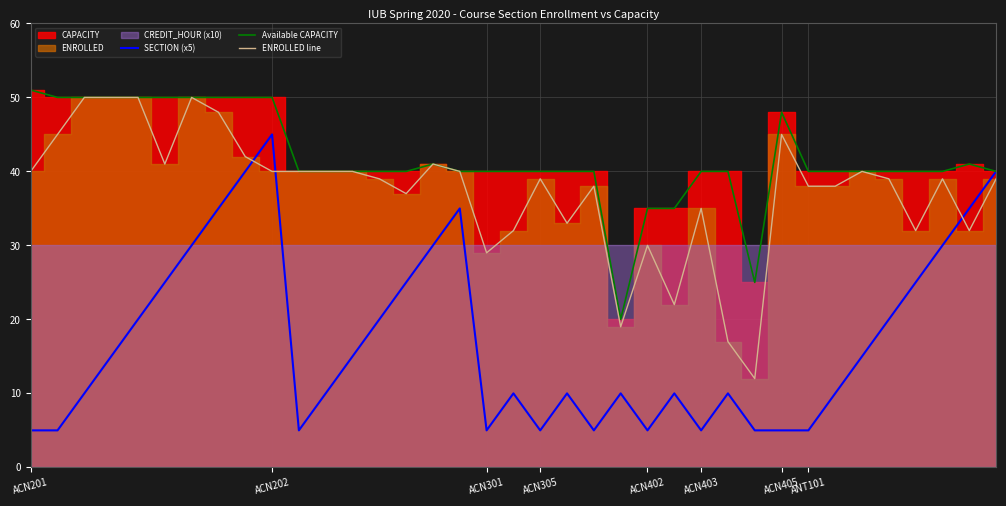

True or false: SECTION (x5) and ENROLLED line cross at least once.

True